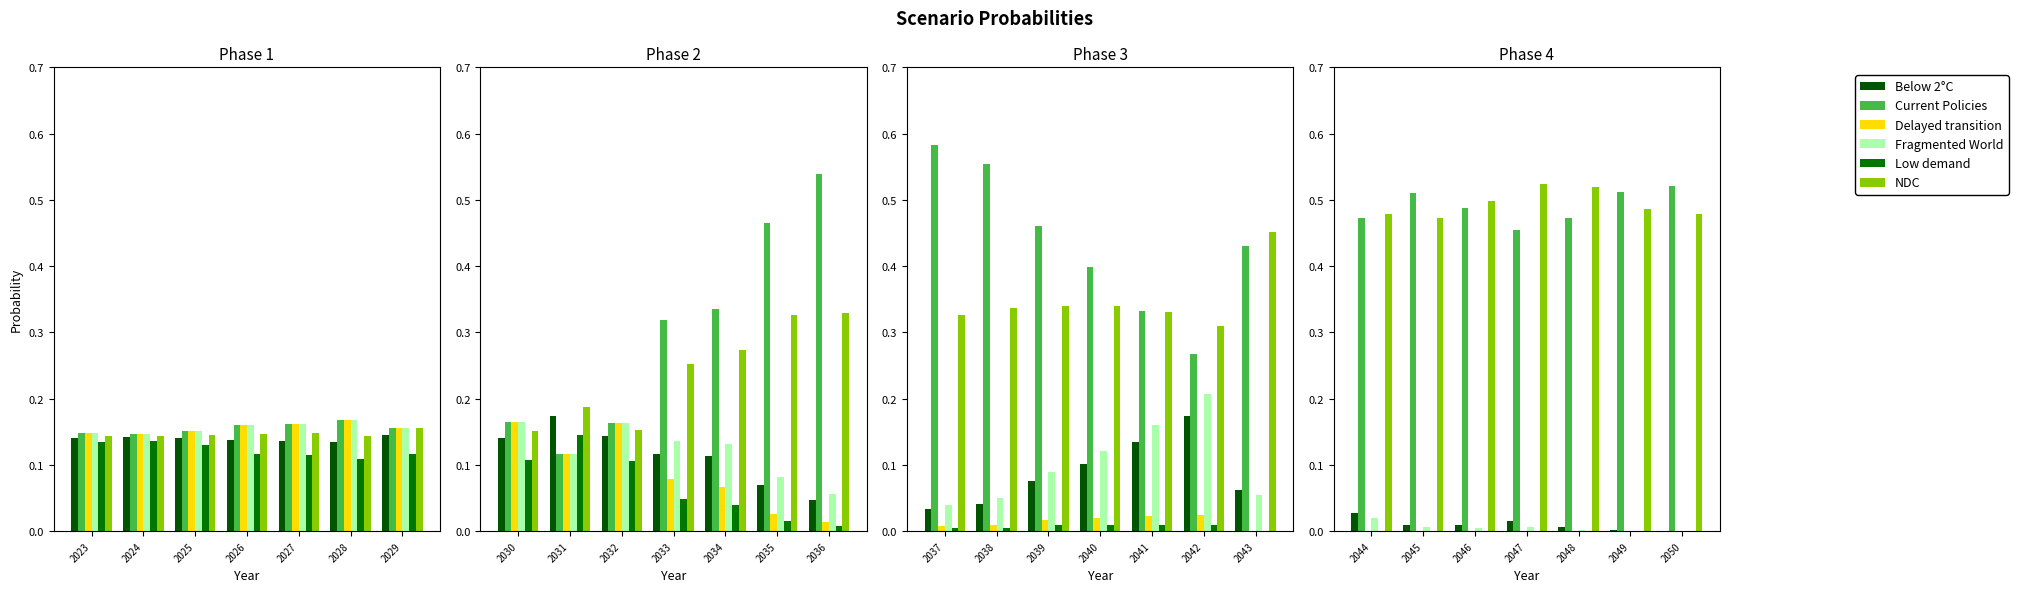

Is the value of NDC at 2049 greater than the value of Below 2°C at 2048?

Yes